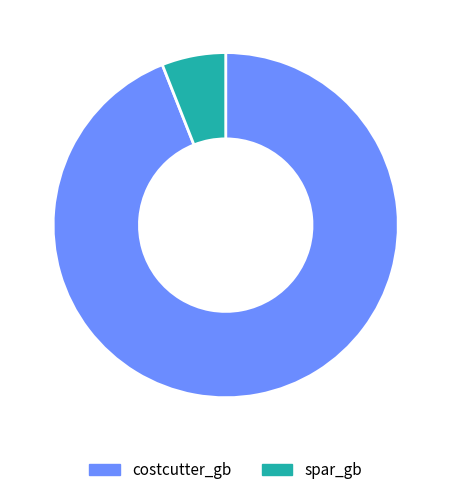

Which category has the smallest portion of the pie?

spar_gb